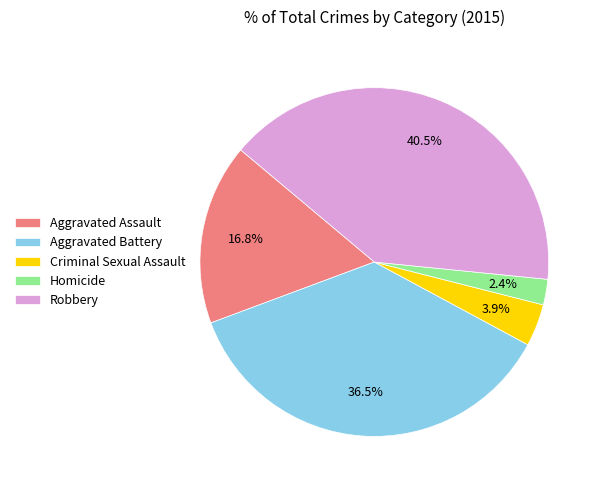

Which slice is the largest?

Robbery